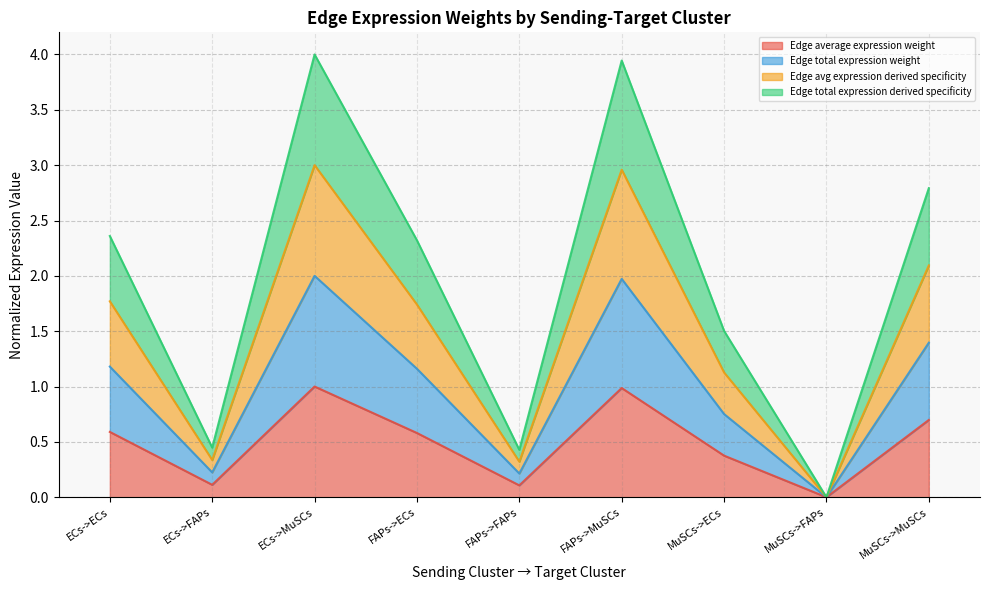

At how many categories does at least one series exceed 0?

8